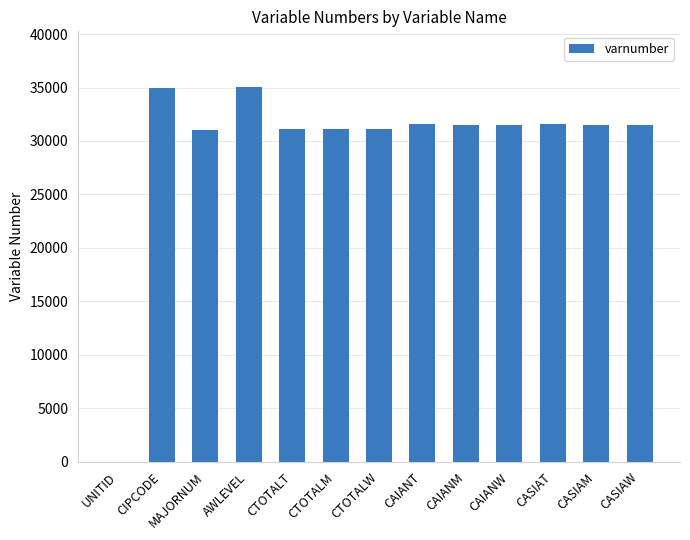

What is the approximate value at CASIAT?

31585